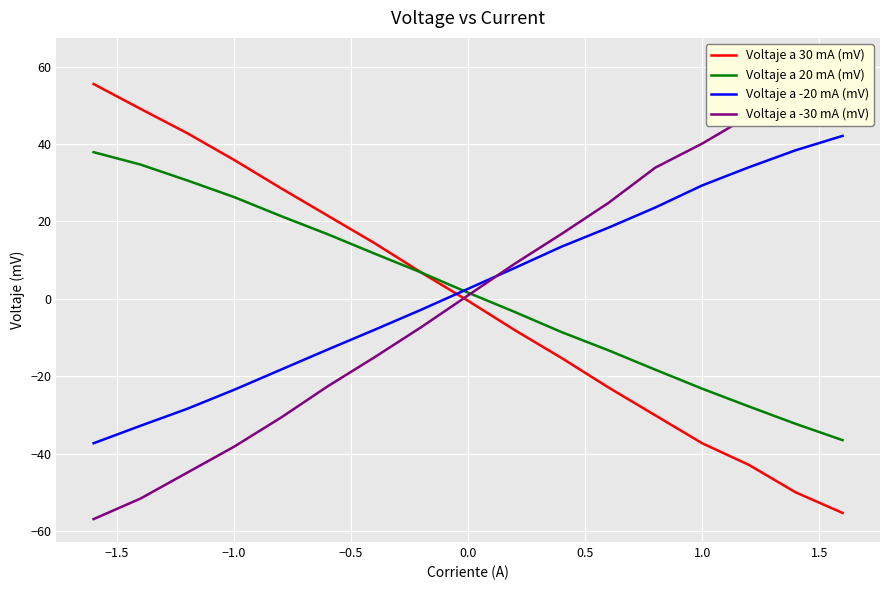

How many negative values does the Voltaje a -20 mA (mV) series have?

8